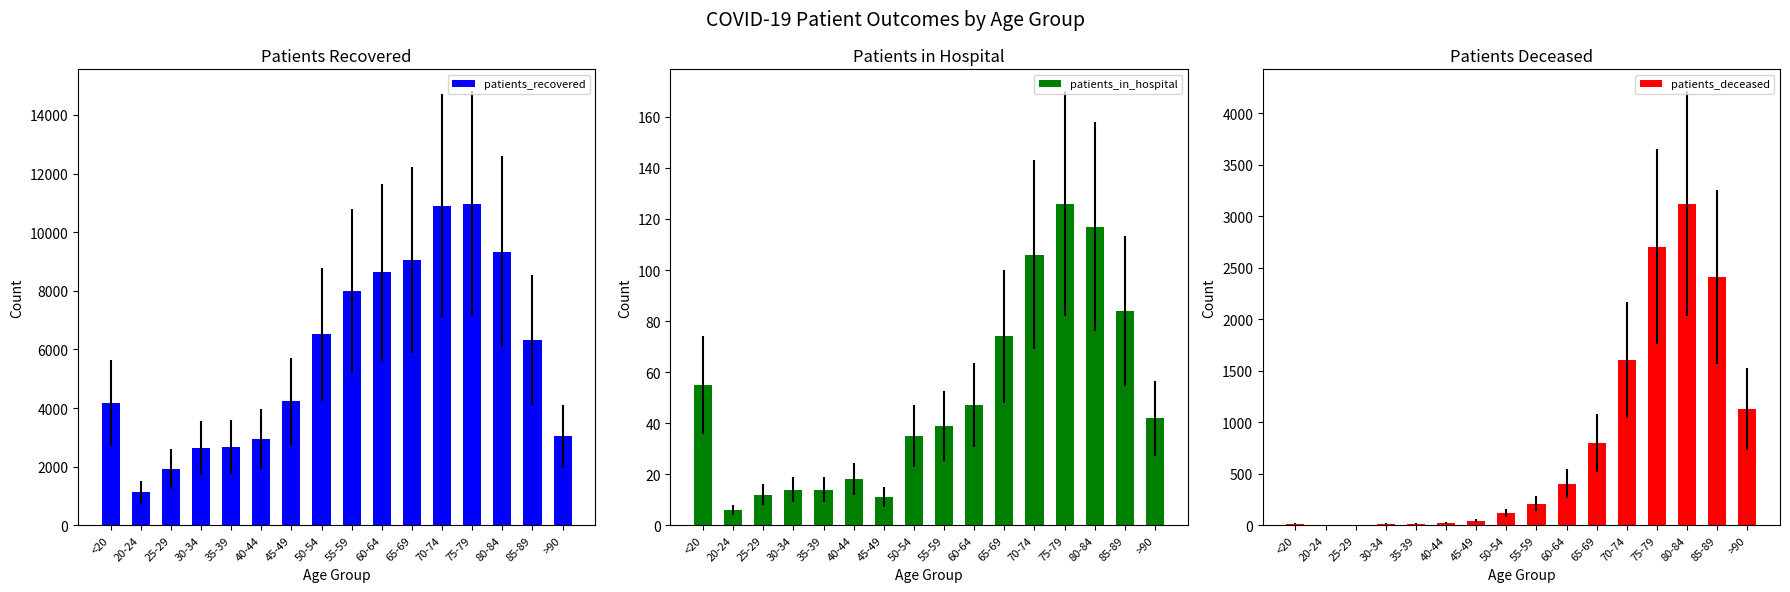

Count the number of data series in this chart.

3